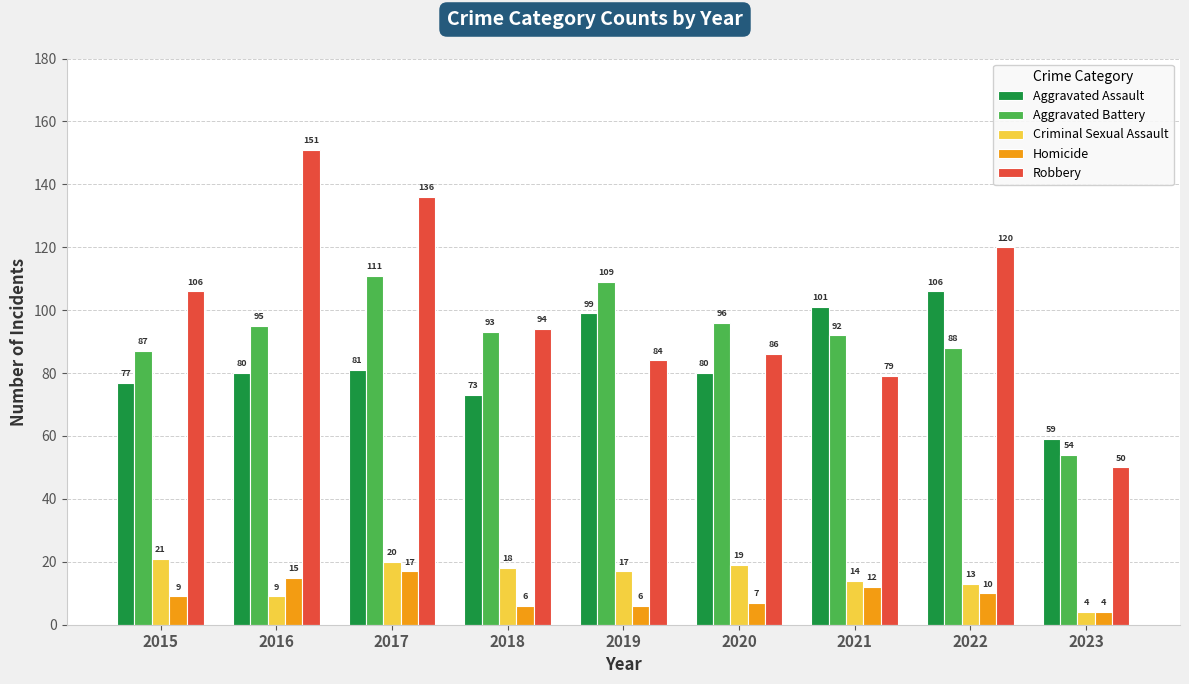

How many groups of bars are there?

9